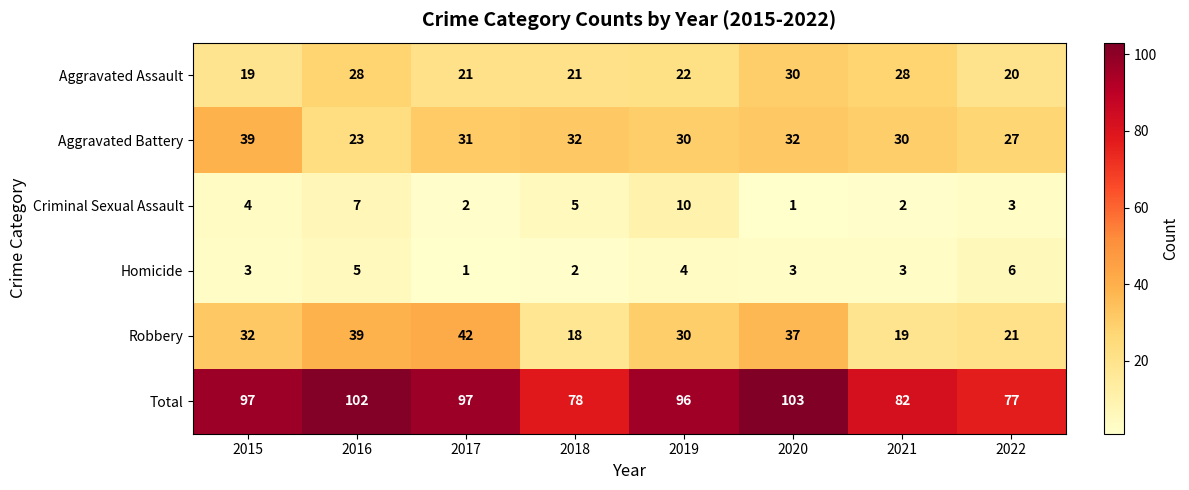

At how many categories does at least one series exceed 48?

8